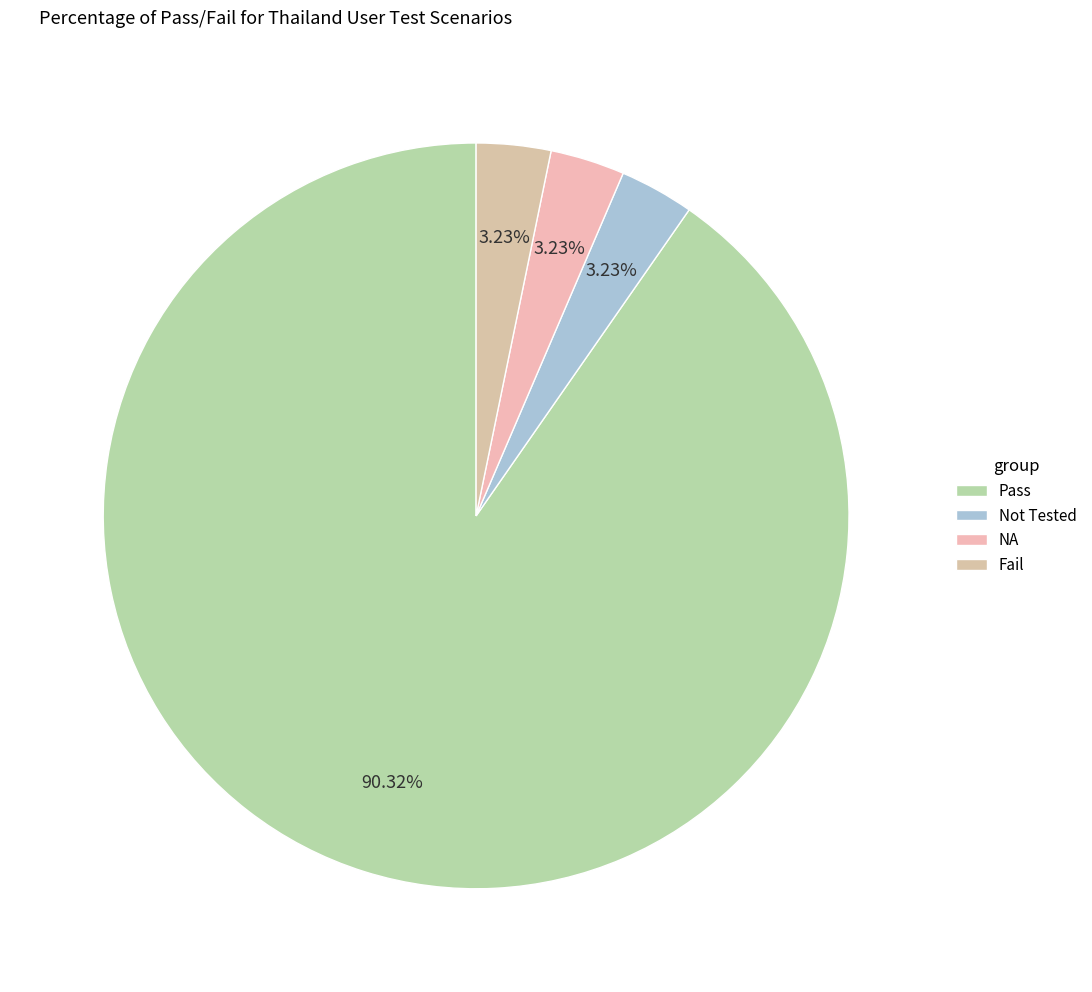

Count the number of slices in the pie.

4